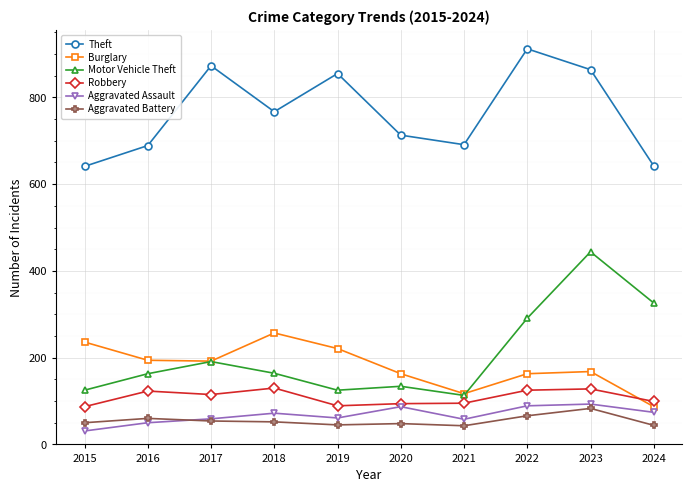

Where is the first local minimum for Theft?

2018